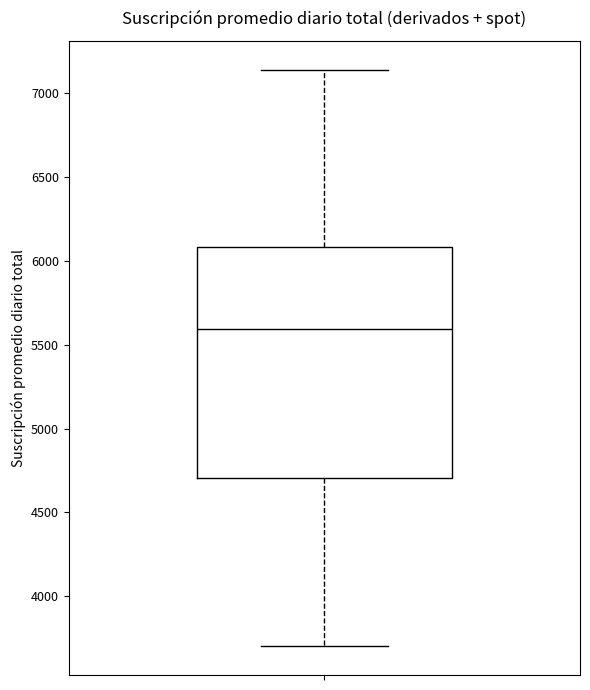

Transcribe this box plot: give where the median line is, the range the box spans, and where the two whiskers end, as read against the y-axis. The values are not printed on the chart, so give them approximately, as read against the axis.

median 5600, box 4700 to 6100, whiskers 3700 to 7150